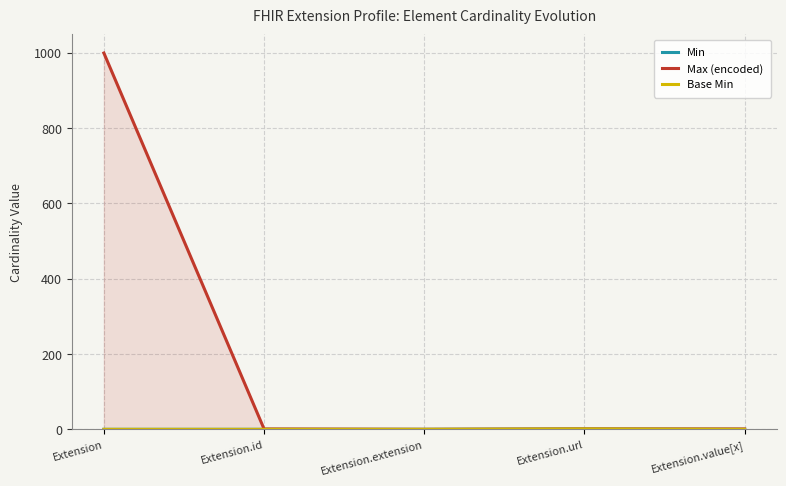

What is the average value of the Max (encoded) series?

200